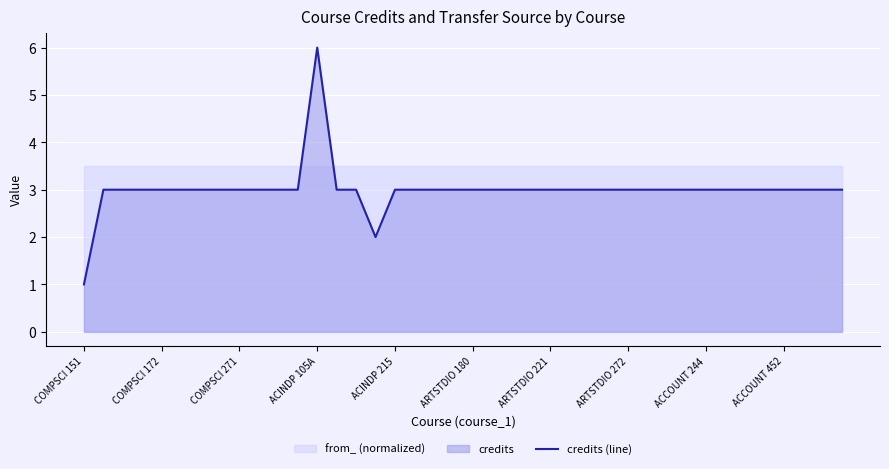

What is the difference between the maximum and minimum values?

5